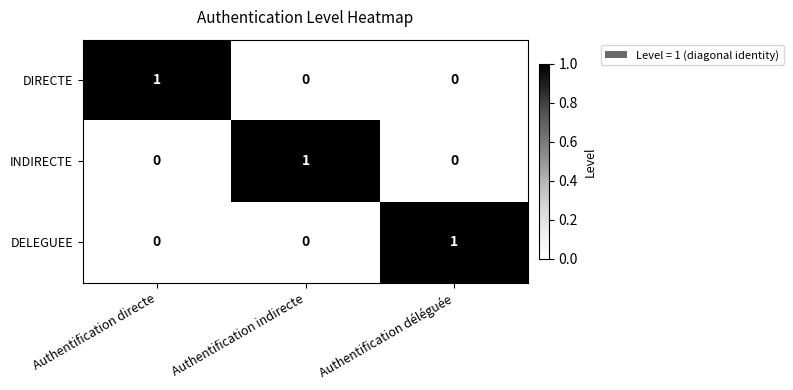

Reading right to left, what are all the values shown in this chart?

DIRECTE: Authentification déléguée=0	Authentification indirecte=0	Authentification directe=1
INDIRECTE: Authentification déléguée=0	Authentification indirecte=1	Authentification directe=0
DELEGUEE: Authentification déléguée=1	Authentification indirecte=0	Authentification directe=0